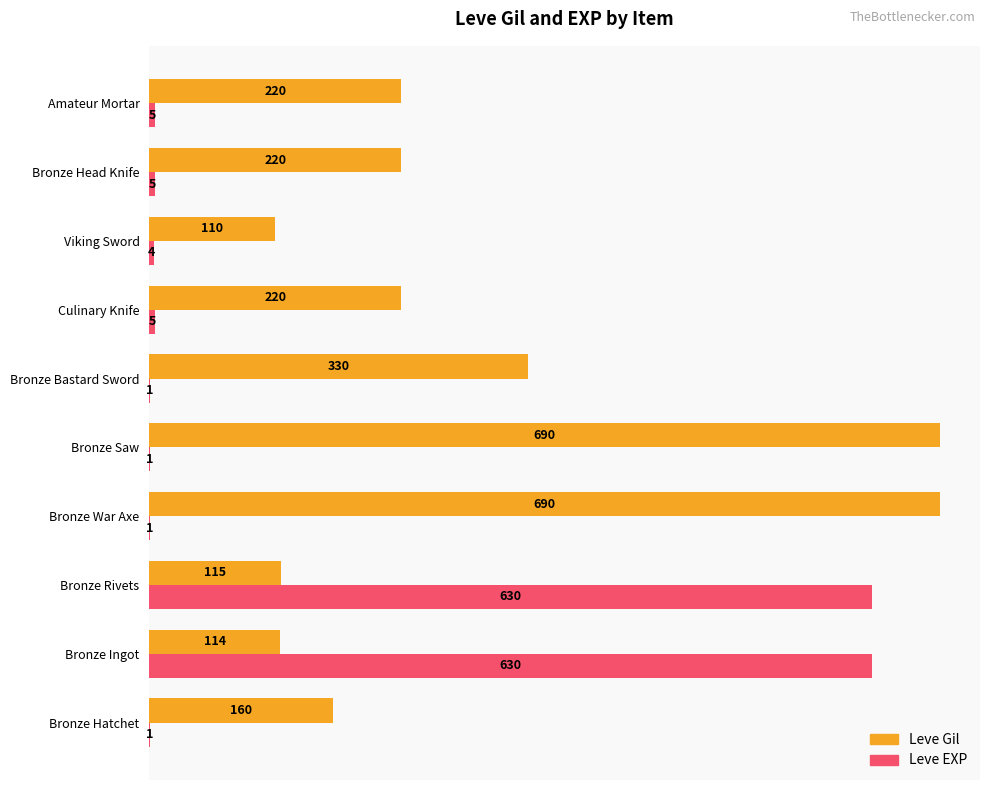

Is it true that Leve EXP equals 176 at Bronze Rivets?

False